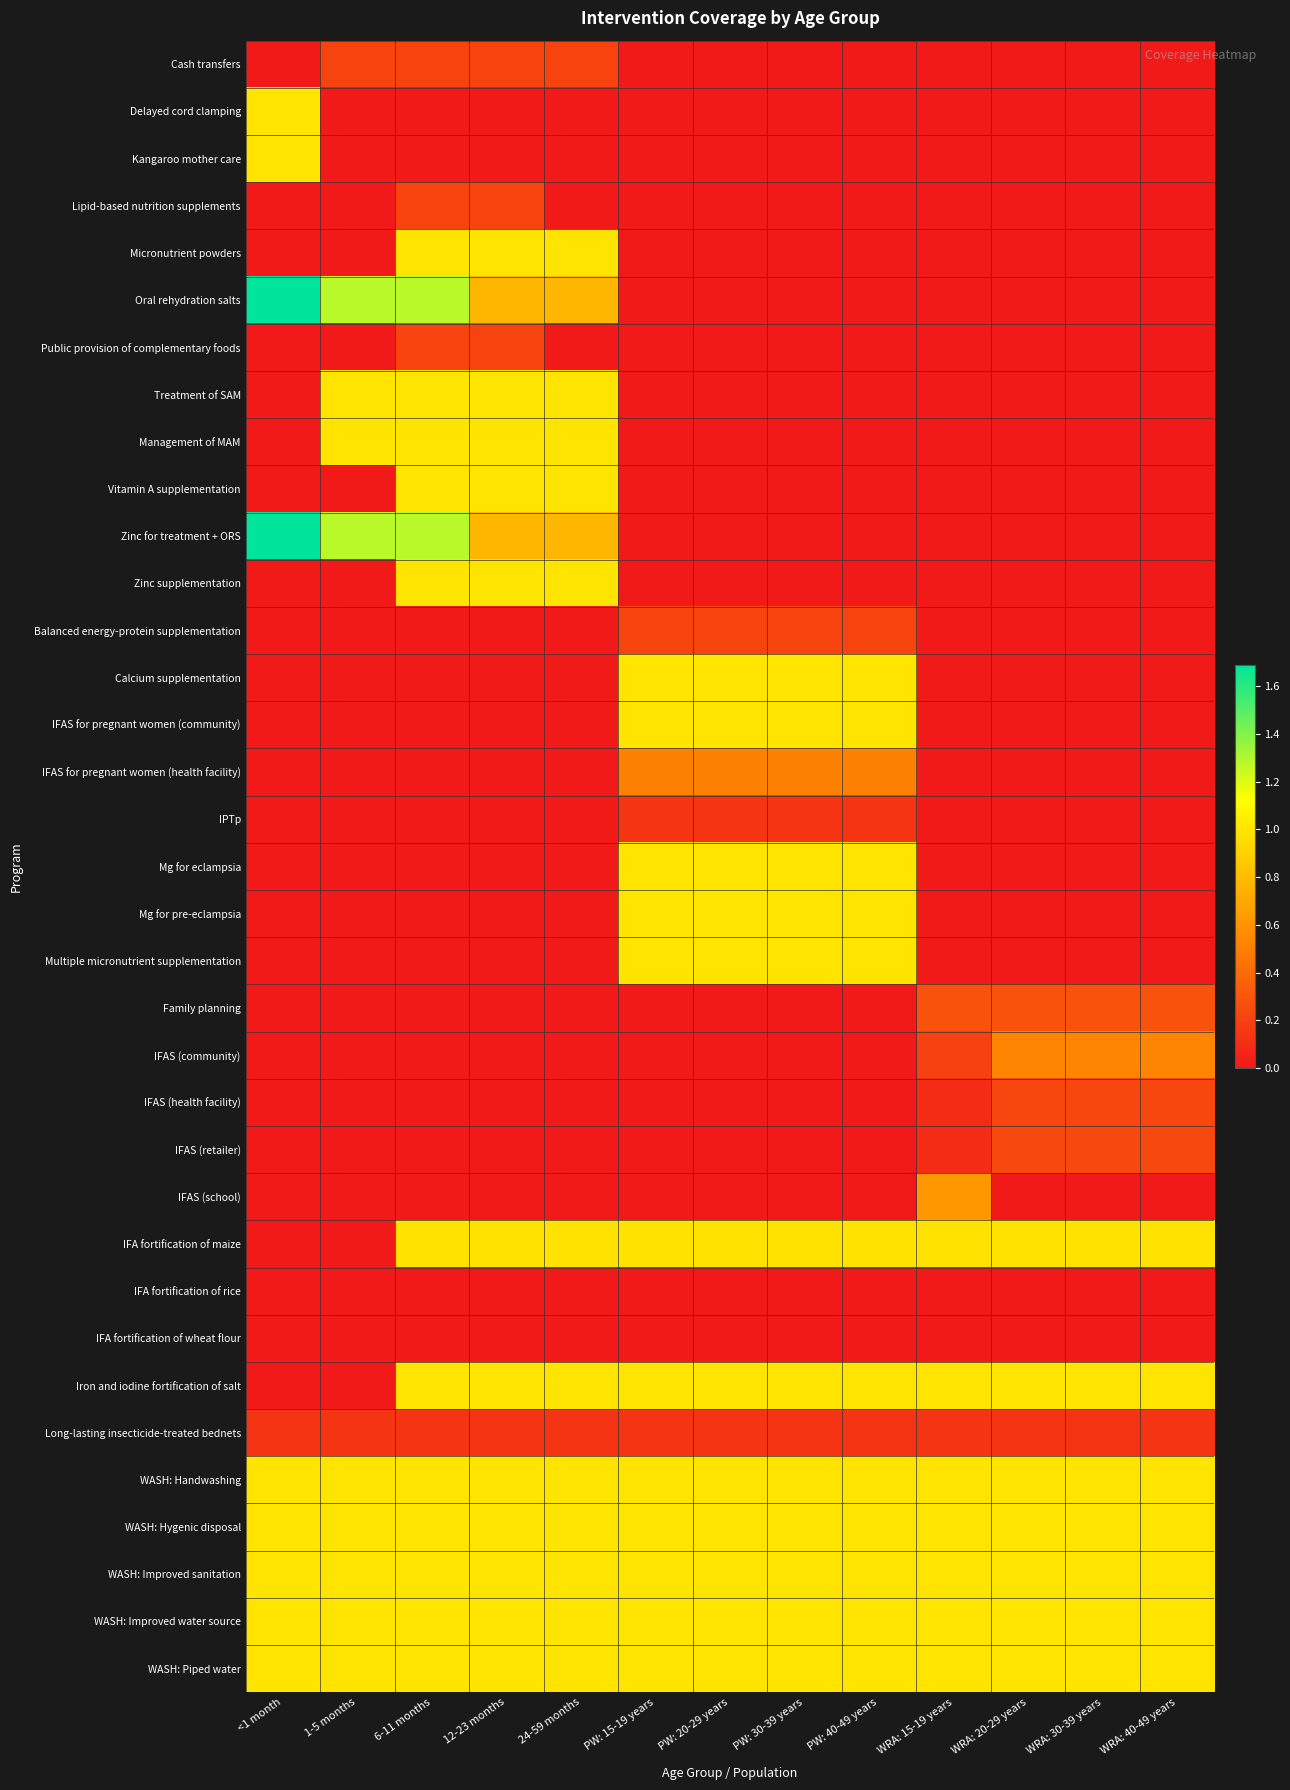

Reading left to right, transcribe all the data shown in this chart.

Cash transfers: <1 month=0.0	1-5 months=0.2	6-11 months=0.2	12-23 months=0.2	24-59 months=0.2	PW: 15-19 years=0.0	PW: 20-29 years=0.0	PW: 30-39 years=0.0	PW: 40-49 years=0.0	WRA: 15-19 years=0.0	WRA: 20-29 years=0.0	WRA: 30-39 years=0.0	WRA: 40-49 years=0.0
Delayed cord clamping: <1 month=1.0	1-5 months=0.0	6-11 months=0.0	12-23 months=0.0	24-59 months=0.0	PW: 15-19 years=0.0	PW: 20-29 years=0.0	PW: 30-39 years=0.0	PW: 40-49 years=0.0	WRA: 15-19 years=0.0	WRA: 20-29 years=0.0	WRA: 30-39 years=0.0	WRA: 40-49 years=0.0
Kangaroo mother care: <1 month=1.0	1-5 months=0.0	6-11 months=0.0	12-23 months=0.0	24-59 months=0.0	PW: 15-19 years=0.0	PW: 20-29 years=0.0	PW: 30-39 years=0.0	PW: 40-49 years=0.0	WRA: 15-19 years=0.0	WRA: 20-29 years=0.0	WRA: 30-39 years=0.0	WRA: 40-49 years=0.0
Lipid-based nutrition supplements: <1 month=0.0	1-5 months=0.0	6-11 months=0.2	12-23 months=0.2	24-59 months=0.0	PW: 15-19 years=0.0	PW: 20-29 years=0.0	PW: 30-39 years=0.0	PW: 40-49 years=0.0	WRA: 15-19 years=0.0	WRA: 20-29 years=0.0	WRA: 30-39 years=0.0	WRA: 40-49 years=0.0
Micronutrient powders: <1 month=0.0	1-5 months=0.0	6-11 months=1.0	12-23 months=1.0	24-59 months=1.0	PW: 15-19 years=0.0	PW: 20-29 years=0.0	PW: 30-39 years=0.0	PW: 40-49 years=0.0	WRA: 15-19 years=0.0	WRA: 20-29 years=0.0	WRA: 30-39 years=0.0	WRA: 40-49 years=0.0
Oral rehydration salts: <1 month=1.7	1-5 months=1.3	6-11 months=1.3	12-23 months=0.8	24-59 months=0.8	PW: 15-19 years=0.0	PW: 20-29 years=0.0	PW: 30-39 years=0.0	PW: 40-49 years=0.0	WRA: 15-19 years=0.0	WRA: 20-29 years=0.0	WRA: 30-39 years=0.0	WRA: 40-49 years=0.0
Public provision of complementary foods: <1 month=0.0	1-5 months=0.0	6-11 months=0.2	12-23 months=0.2	24-59 months=0.0	PW: 15-19 years=0.0	PW: 20-29 years=0.0	PW: 30-39 years=0.0	PW: 40-49 years=0.0	WRA: 15-19 years=0.0	WRA: 20-29 years=0.0	WRA: 30-39 years=0.0	WRA: 40-49 years=0.0
Treatment of SAM: <1 month=0.0	1-5 months=1.0	6-11 months=1.0	12-23 months=1.0	24-59 months=1.0	PW: 15-19 years=0.0	PW: 20-29 years=0.0	PW: 30-39 years=0.0	PW: 40-49 years=0.0	WRA: 15-19 years=0.0	WRA: 20-29 years=0.0	WRA: 30-39 years=0.0	WRA: 40-49 years=0.0
Management of MAM: <1 month=0.0	1-5 months=1.0	6-11 months=1.0	12-23 months=1.0	24-59 months=1.0	PW: 15-19 years=0.0	PW: 20-29 years=0.0	PW: 30-39 years=0.0	PW: 40-49 years=0.0	WRA: 15-19 years=0.0	WRA: 20-29 years=0.0	WRA: 30-39 years=0.0	WRA: 40-49 years=0.0
Vitamin A supplementation: <1 month=0.0	1-5 months=0.0	6-11 months=1.0	12-23 months=1.0	24-59 months=1.0	PW: 15-19 years=0.0	PW: 20-29 years=0.0	PW: 30-39 years=0.0	PW: 40-49 years=0.0	WRA: 15-19 years=0.0	WRA: 20-29 years=0.0	WRA: 30-39 years=0.0	WRA: 40-49 years=0.0
Zinc for treatment + ORS: <1 month=1.7	1-5 months=1.3	6-11 months=1.3	12-23 months=0.8	24-59 months=0.8	PW: 15-19 years=0.0	PW: 20-29 years=0.0	PW: 30-39 years=0.0	PW: 40-49 years=0.0	WRA: 15-19 years=0.0	WRA: 20-29 years=0.0	WRA: 30-39 years=0.0	WRA: 40-49 years=0.0
Zinc supplementation: <1 month=0.0	1-5 months=0.0	6-11 months=1.0	12-23 months=1.0	24-59 months=1.0	PW: 15-19 years=0.0	PW: 20-29 years=0.0	PW: 30-39 years=0.0	PW: 40-49 years=0.0	WRA: 15-19 years=0.0	WRA: 20-29 years=0.0	WRA: 30-39 years=0.0	WRA: 40-49 years=0.0
Balanced energy-protein supplementation: <1 month=0.0	1-5 months=0.0	6-11 months=0.0	12-23 months=0.0	24-59 months=0.0	PW: 15-19 years=0.2	PW: 20-29 years=0.2	PW: 30-39 years=0.2	PW: 40-49 years=0.2	WRA: 15-19 years=0.0	WRA: 20-29 years=0.0	WRA: 30-39 years=0.0	WRA: 40-49 years=0.0
Calcium supplementation: <1 month=0.0	1-5 months=0.0	6-11 months=0.0	12-23 months=0.0	24-59 months=0.0	PW: 15-19 years=1.0	PW: 20-29 years=1.0	PW: 30-39 years=1.0	PW: 40-49 years=1.0	WRA: 15-19 years=0.0	WRA: 20-29 years=0.0	WRA: 30-39 years=0.0	WRA: 40-49 years=0.0
IFAS for pregnant women (community): <1 month=0.0	1-5 months=0.0	6-11 months=0.0	12-23 months=0.0	24-59 months=0.0	PW: 15-19 years=1.0	PW: 20-29 years=1.0	PW: 30-39 years=1.0	PW: 40-49 years=1.0	WRA: 15-19 years=0.0	WRA: 20-29 years=0.0	WRA: 30-39 years=0.0	WRA: 40-49 years=0.0
IFAS for pregnant women (health facility): <1 month=0.0	1-5 months=0.0	6-11 months=0.0	12-23 months=0.0	24-59 months=0.0	PW: 15-19 years=0.5	PW: 20-29 years=0.5	PW: 30-39 years=0.5	PW: 40-49 years=0.5	WRA: 15-19 years=0.0	WRA: 20-29 years=0.0	WRA: 30-39 years=0.0	WRA: 40-49 years=0.0
IPTp: <1 month=0.0	1-5 months=0.0	6-11 months=0.0	12-23 months=0.0	24-59 months=0.0	PW: 15-19 years=0.1	PW: 20-29 years=0.1	PW: 30-39 years=0.1	PW: 40-49 years=0.1	WRA: 15-19 years=0.0	WRA: 20-29 years=0.0	WRA: 30-39 years=0.0	WRA: 40-49 years=0.0
Mg for eclampsia: <1 month=0.0	1-5 months=0.0	6-11 months=0.0	12-23 months=0.0	24-59 months=0.0	PW: 15-19 years=1.0	PW: 20-29 years=1.0	PW: 30-39 years=1.0	PW: 40-49 years=1.0	WRA: 15-19 years=0.0	WRA: 20-29 years=0.0	WRA: 30-39 years=0.0	WRA: 40-49 years=0.0
Mg for pre-eclampsia: <1 month=0.0	1-5 months=0.0	6-11 months=0.0	12-23 months=0.0	24-59 months=0.0	PW: 15-19 years=1.0	PW: 20-29 years=1.0	PW: 30-39 years=1.0	PW: 40-49 years=1.0	WRA: 15-19 years=0.0	WRA: 20-29 years=0.0	WRA: 30-39 years=0.0	WRA: 40-49 years=0.0
Multiple micronutrient supplementation: <1 month=0.0	1-5 months=0.0	6-11 months=0.0	12-23 months=0.0	24-59 months=0.0	PW: 15-19 years=1.0	PW: 20-29 years=1.0	PW: 30-39 years=1.0	PW: 40-49 years=1.0	WRA: 15-19 years=0.0	WRA: 20-29 years=0.0	WRA: 30-39 years=0.0	WRA: 40-49 years=0.0
Family planning: <1 month=0.0	1-5 months=0.0	6-11 months=0.0	12-23 months=0.0	24-59 months=0.0	PW: 15-19 years=0.0	PW: 20-29 years=0.0	PW: 30-39 years=0.0	PW: 40-49 years=0.0	WRA: 15-19 years=0.3	WRA: 20-29 years=0.3	WRA: 30-39 years=0.3	WRA: 40-49 years=0.3
IFAS (community): <1 month=0.0	1-5 months=0.0	6-11 months=0.0	12-23 months=0.0	24-59 months=0.0	PW: 15-19 years=0.0	PW: 20-29 years=0.0	PW: 30-39 years=0.0	PW: 40-49 years=0.0	WRA: 15-19 years=0.2	WRA: 20-29 years=0.5	WRA: 30-39 years=0.5	WRA: 40-49 years=0.5
IFAS (health facility): <1 month=0.0	1-5 months=0.0	6-11 months=0.0	12-23 months=0.0	24-59 months=0.0	PW: 15-19 years=0.0	PW: 20-29 years=0.0	PW: 30-39 years=0.0	PW: 40-49 years=0.0	WRA: 15-19 years=0.1	WRA: 20-29 years=0.2	WRA: 30-39 years=0.2	WRA: 40-49 years=0.2
IFAS (retailer): <1 month=0.0	1-5 months=0.0	6-11 months=0.0	12-23 months=0.0	24-59 months=0.0	PW: 15-19 years=0.0	PW: 20-29 years=0.0	PW: 30-39 years=0.0	PW: 40-49 years=0.0	WRA: 15-19 years=0.1	WRA: 20-29 years=0.2	WRA: 30-39 years=0.2	WRA: 40-49 years=0.2
IFAS (school): <1 month=0.0	1-5 months=0.0	6-11 months=0.0	12-23 months=0.0	24-59 months=0.0	PW: 15-19 years=0.0	PW: 20-29 years=0.0	PW: 30-39 years=0.0	PW: 40-49 years=0.0	WRA: 15-19 years=0.6	WRA: 20-29 years=0.0	WRA: 30-39 years=0.0	WRA: 40-49 years=0.0
IFA fortification of maize: <1 month=0.0	1-5 months=0.0	6-11 months=1.0	12-23 months=1.0	24-59 months=1.0	PW: 15-19 years=1.0	PW: 20-29 years=1.0	PW: 30-39 years=1.0	PW: 40-49 years=1.0	WRA: 15-19 years=1.0	WRA: 20-29 years=1.0	WRA: 30-39 years=1.0	WRA: 40-49 years=1.0
IFA fortification of rice: <1 month=0.0	1-5 months=0.0	6-11 months=0.0	12-23 months=0.0	24-59 months=0.0	PW: 15-19 years=0.0	PW: 20-29 years=0.0	PW: 30-39 years=0.0	PW: 40-49 years=0.0	WRA: 15-19 years=0.0	WRA: 20-29 years=0.0	WRA: 30-39 years=0.0	WRA: 40-49 years=0.0
IFA fortification of wheat flour: <1 month=0.0	1-5 months=0.0	6-11 months=0.0	12-23 months=0.0	24-59 months=0.0	PW: 15-19 years=0.0	PW: 20-29 years=0.0	PW: 30-39 years=0.0	PW: 40-49 years=0.0	WRA: 15-19 years=0.0	WRA: 20-29 years=0.0	WRA: 30-39 years=0.0	WRA: 40-49 years=0.0
Iron and iodine fortification of salt: <1 month=0.0	1-5 months=0.0	6-11 months=1.0	12-23 months=1.0	24-59 months=1.0	PW: 15-19 years=1.0	PW: 20-29 years=1.0	PW: 30-39 years=1.0	PW: 40-49 years=1.0	WRA: 15-19 years=1.0	WRA: 20-29 years=1.0	WRA: 30-39 years=1.0	WRA: 40-49 years=1.0
Long-lasting insecticide-treated bednets: <1 month=0.1	1-5 months=0.1	6-11 months=0.1	12-23 months=0.1	24-59 months=0.1	PW: 15-19 years=0.1	PW: 20-29 years=0.1	PW: 30-39 years=0.1	PW: 40-49 years=0.1	WRA: 15-19 years=0.1	WRA: 20-29 years=0.1	WRA: 30-39 years=0.1	WRA: 40-49 years=0.1
WASH: Handwashing: <1 month=1.0	1-5 months=1.0	6-11 months=1.0	12-23 months=1.0	24-59 months=1.0	PW: 15-19 years=1.0	PW: 20-29 years=1.0	PW: 30-39 years=1.0	PW: 40-49 years=1.0	WRA: 15-19 years=1.0	WRA: 20-29 years=1.0	WRA: 30-39 years=1.0	WRA: 40-49 years=1.0
WASH: Hygenic disposal: <1 month=1.0	1-5 months=1.0	6-11 months=1.0	12-23 months=1.0	24-59 months=1.0	PW: 15-19 years=1.0	PW: 20-29 years=1.0	PW: 30-39 years=1.0	PW: 40-49 years=1.0	WRA: 15-19 years=1.0	WRA: 20-29 years=1.0	WRA: 30-39 years=1.0	WRA: 40-49 years=1.0
WASH: Improved sanitation: <1 month=1.0	1-5 months=1.0	6-11 months=1.0	12-23 months=1.0	24-59 months=1.0	PW: 15-19 years=1.0	PW: 20-29 years=1.0	PW: 30-39 years=1.0	PW: 40-49 years=1.0	WRA: 15-19 years=1.0	WRA: 20-29 years=1.0	WRA: 30-39 years=1.0	WRA: 40-49 years=1.0
WASH: Improved water source: <1 month=1.0	1-5 months=1.0	6-11 months=1.0	12-23 months=1.0	24-59 months=1.0	PW: 15-19 years=1.0	PW: 20-29 years=1.0	PW: 30-39 years=1.0	PW: 40-49 years=1.0	WRA: 15-19 years=1.0	WRA: 20-29 years=1.0	WRA: 30-39 years=1.0	WRA: 40-49 years=1.0
WASH: Piped water: <1 month=1.0	1-5 months=1.0	6-11 months=1.0	12-23 months=1.0	24-59 months=1.0	PW: 15-19 years=1.0	PW: 20-29 years=1.0	PW: 30-39 years=1.0	PW: 40-49 years=1.0	WRA: 15-19 years=1.0	WRA: 20-29 years=1.0	WRA: 30-39 years=1.0	WRA: 40-49 years=1.0